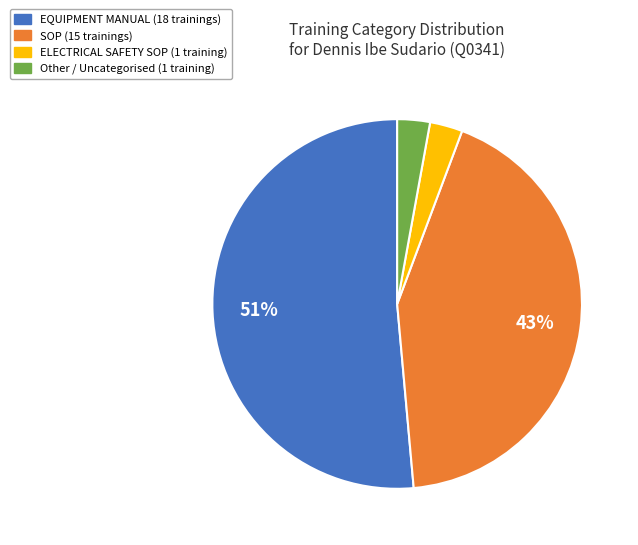

Is ELECTRICAL SAFETY SOP the majority of the pie?

No